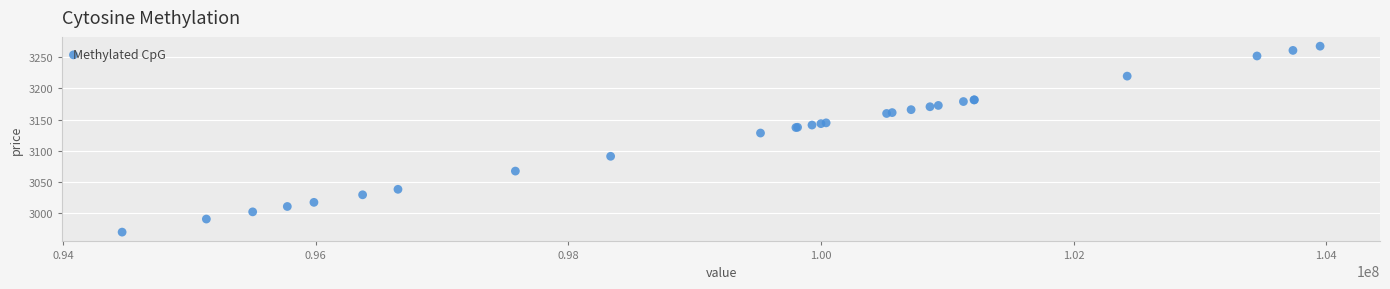

What Y value in the scatter plot is closest to 3118?

3128.4